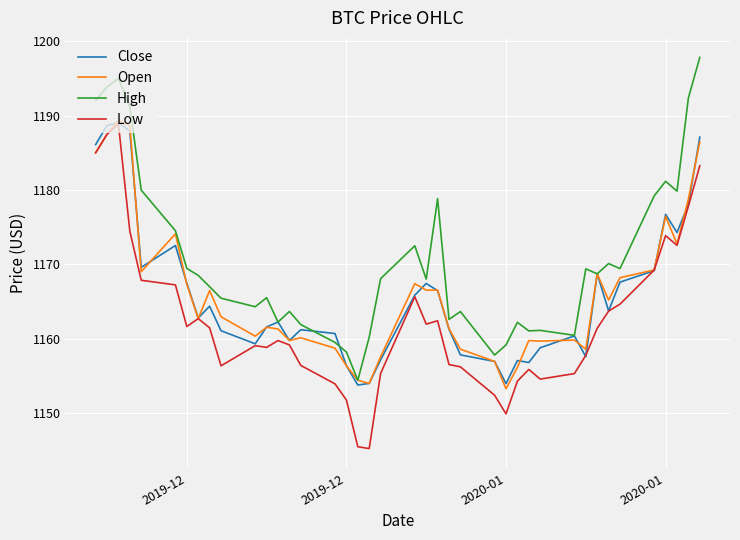

True or false: High and Low intersect in this chart.

False